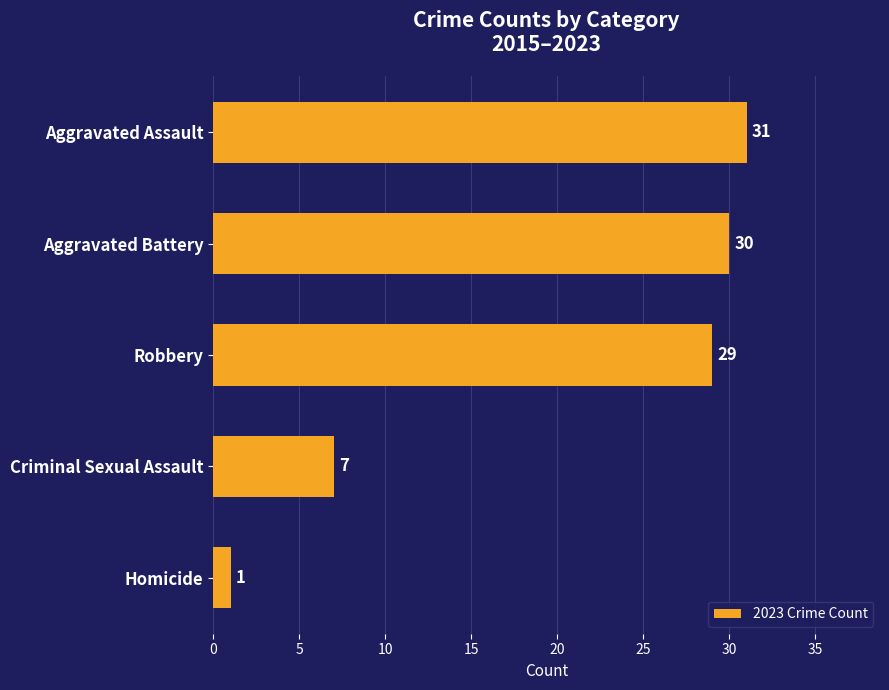

Reading top to bottom, what are all the values shown in this chart?

Aggravated Assault=31	Aggravated Battery=30	Robbery=29	Criminal Sexual Assault=7	Homicide=1